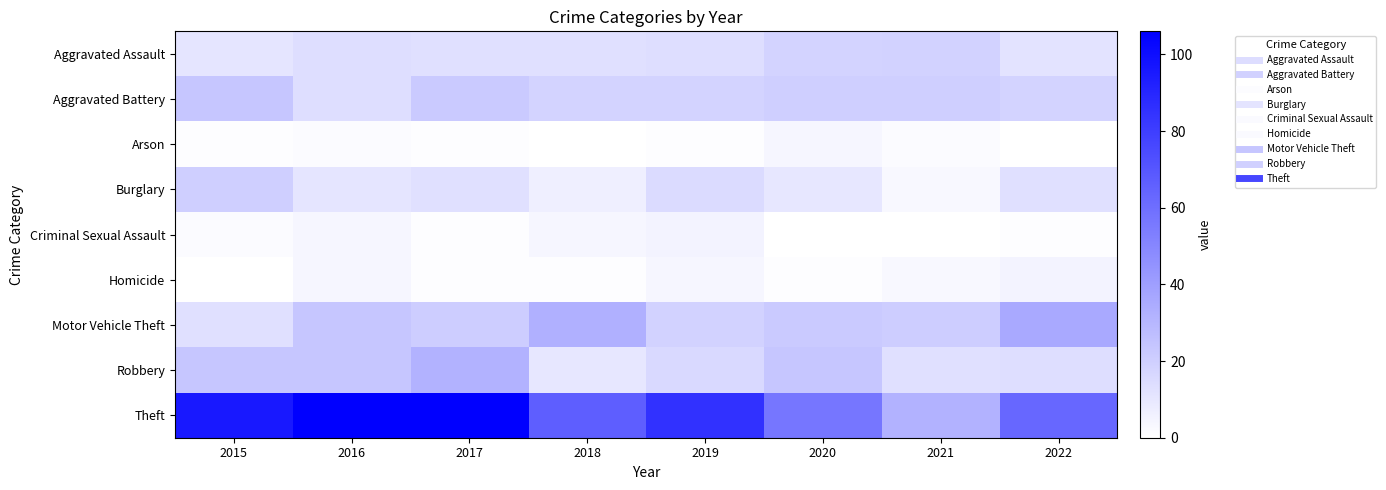

Rank the series by their maximum value, from lowest to highest.

Arson, Criminal Sexual Assault, Homicide, Aggravated Assault, Burglary, Aggravated Battery, Robbery, Motor Vehicle Theft, Theft